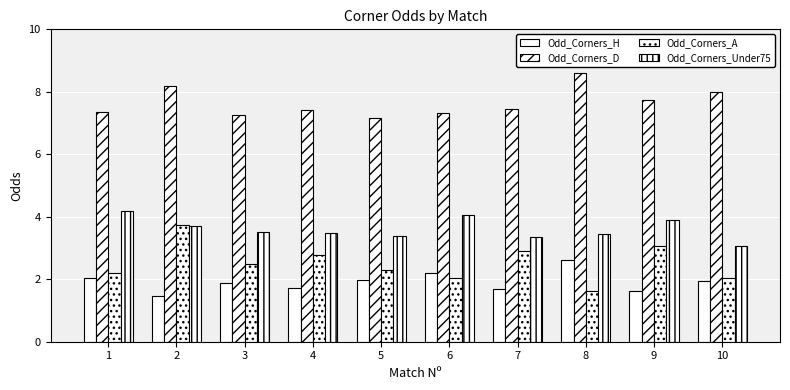

Which series has the largest total across all categories?

Odd_Corners_D